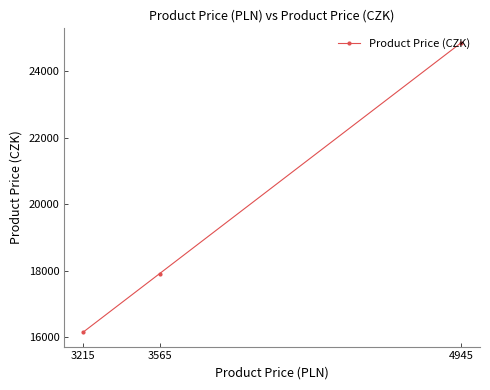

True or false: the data shows 17919.8 at 3565.

True